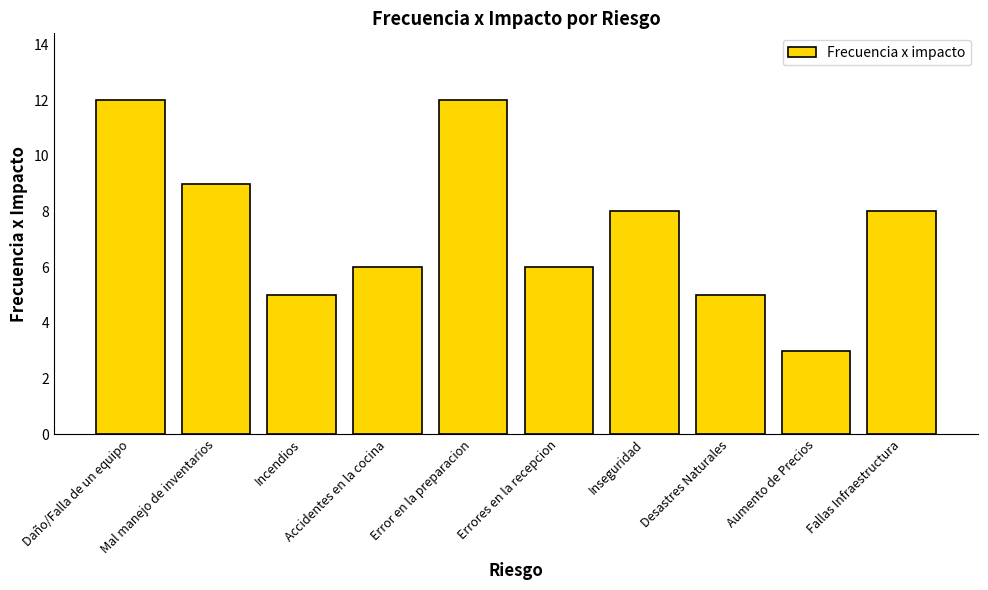

Reading left to right, extract all data points from this chart.

Daño/Falla de un equipo=12	Mal manejo de inventarios=9	Incendios=5	Accidentes en la cocina=6	Error en la preparacion=12	Errores en la recepcion=6	Inseguridad=8	Desastres Naturales=5	Aumento de Precios=3	Fallas Infraestructura=8